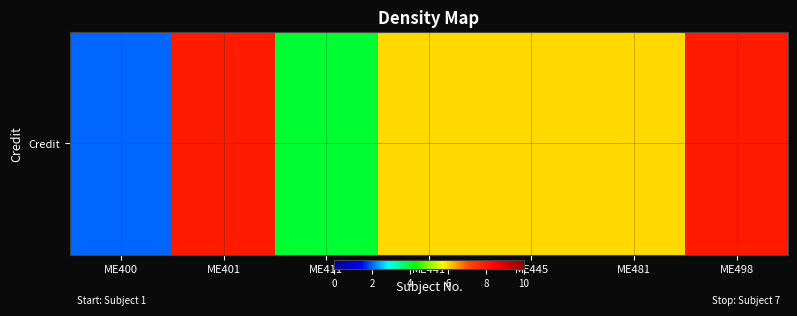

Is it true that the value at ME445 is 6?

True